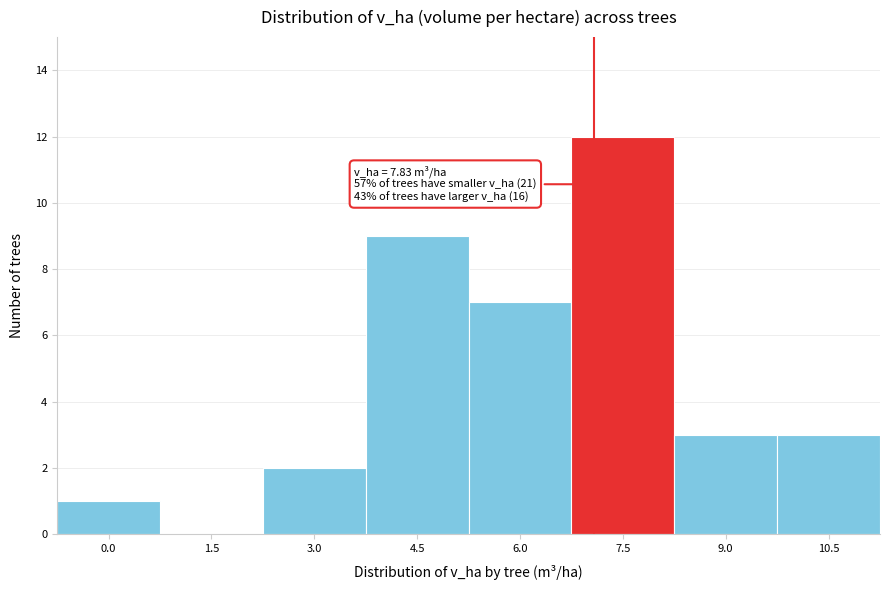

Reading left to right, list all the values displayed in this chart.

0.0=1	1.5=0	3.0=2	4.5=9	6.0=7	7.5=12	9.0=3	10.5=3